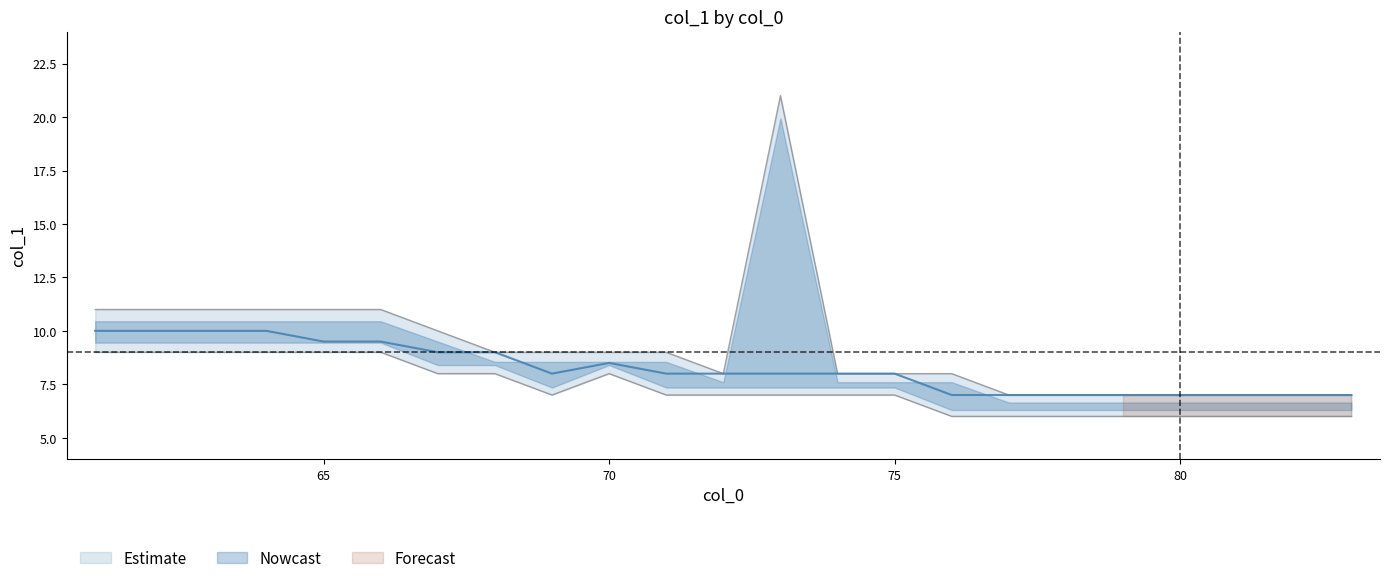

The col_1_mean series shows 10.0 at 64. True or false?

True